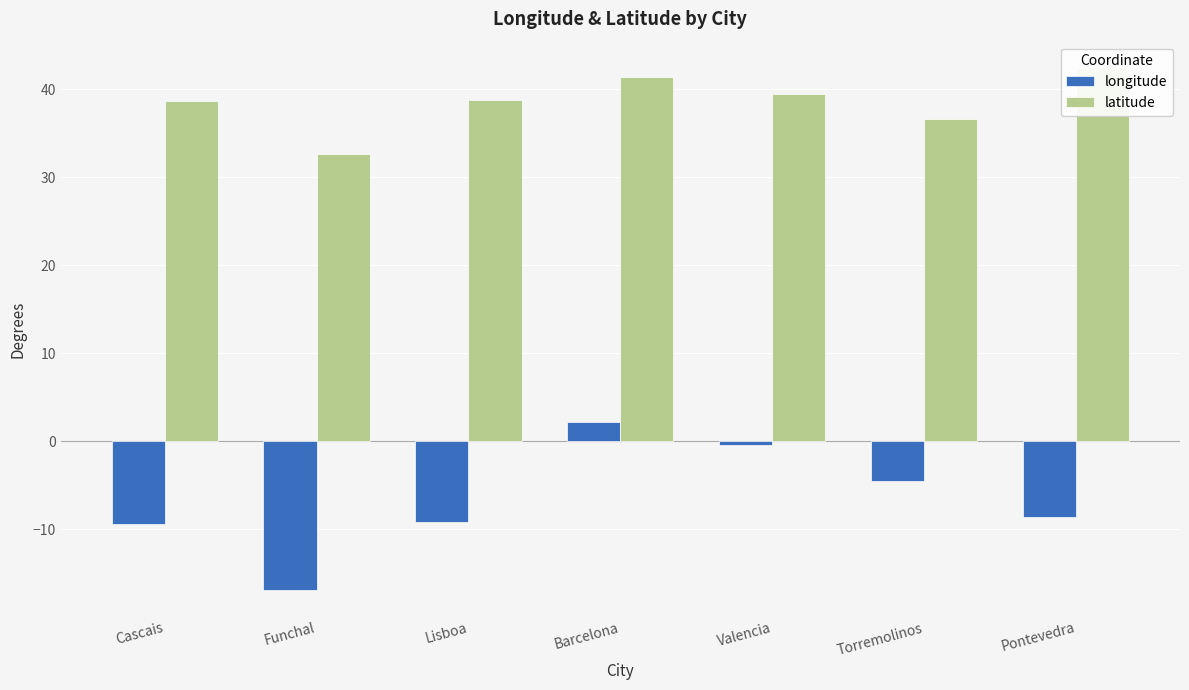

Is the value of longitude at Funchal greater than the value of latitude at Funchal?

No